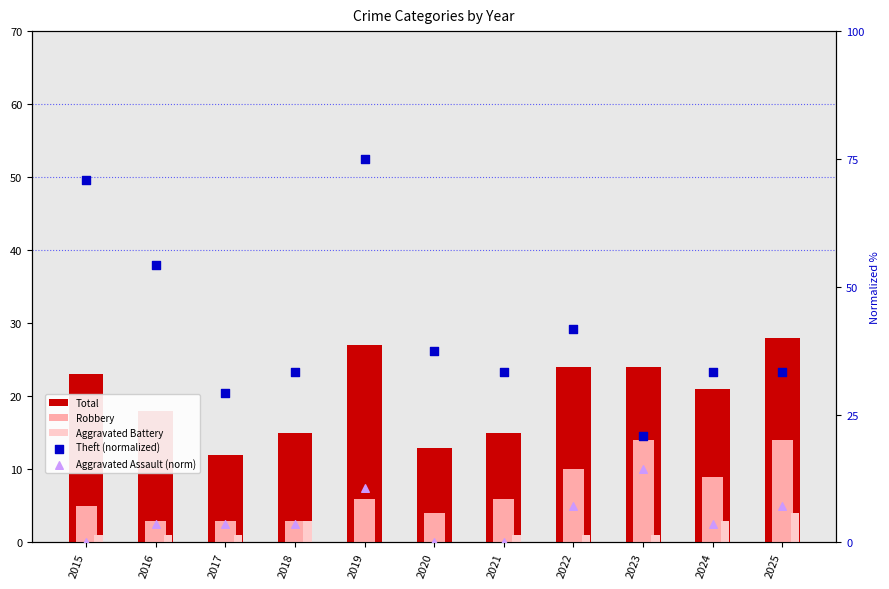

At which category is the sum across all series the highest?

2019